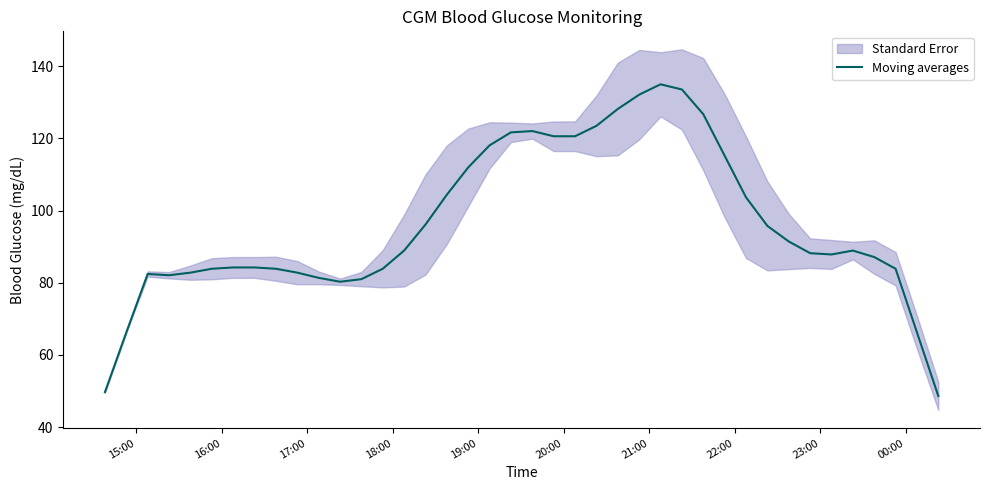

What is the maximum value shown in the chart?

135.0